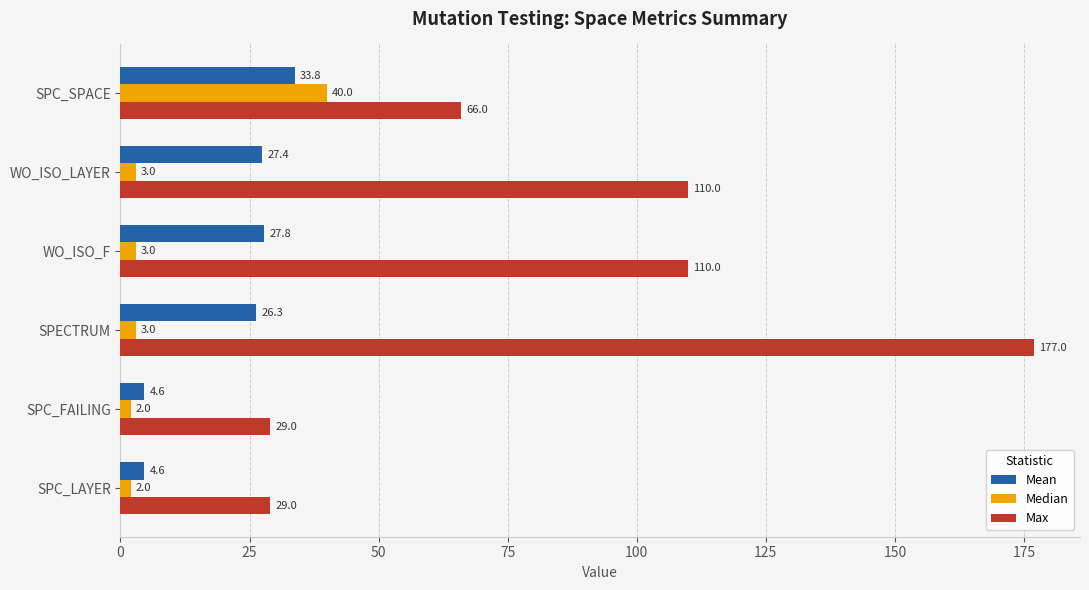

What is the minimum value shown in the chart?

2.0